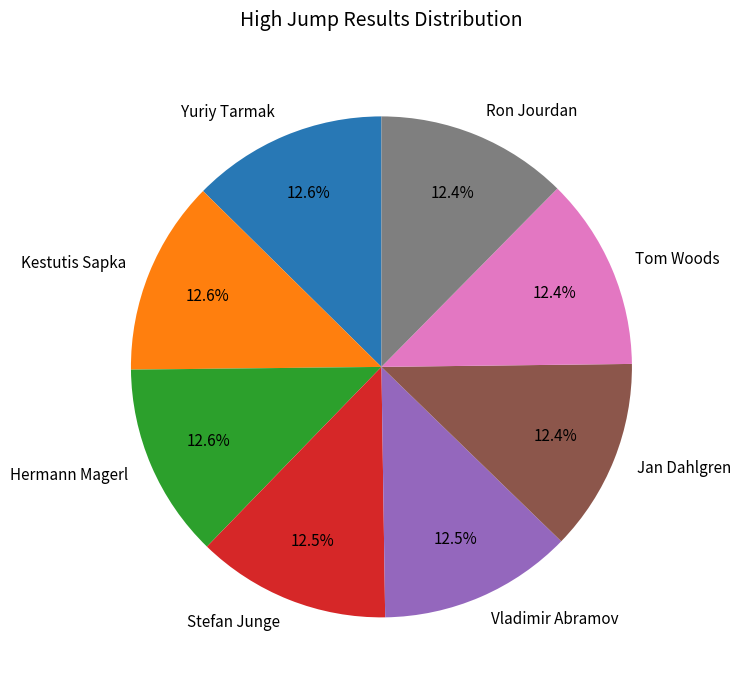

Does any single category account for the majority?

No